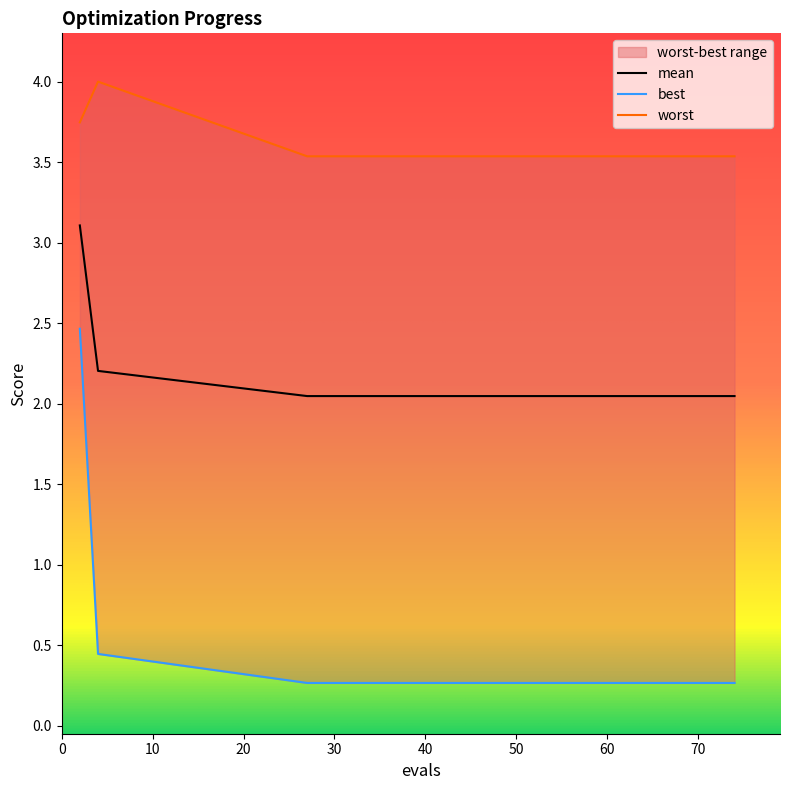

Which label corresponds to the largest value in the chart?

4